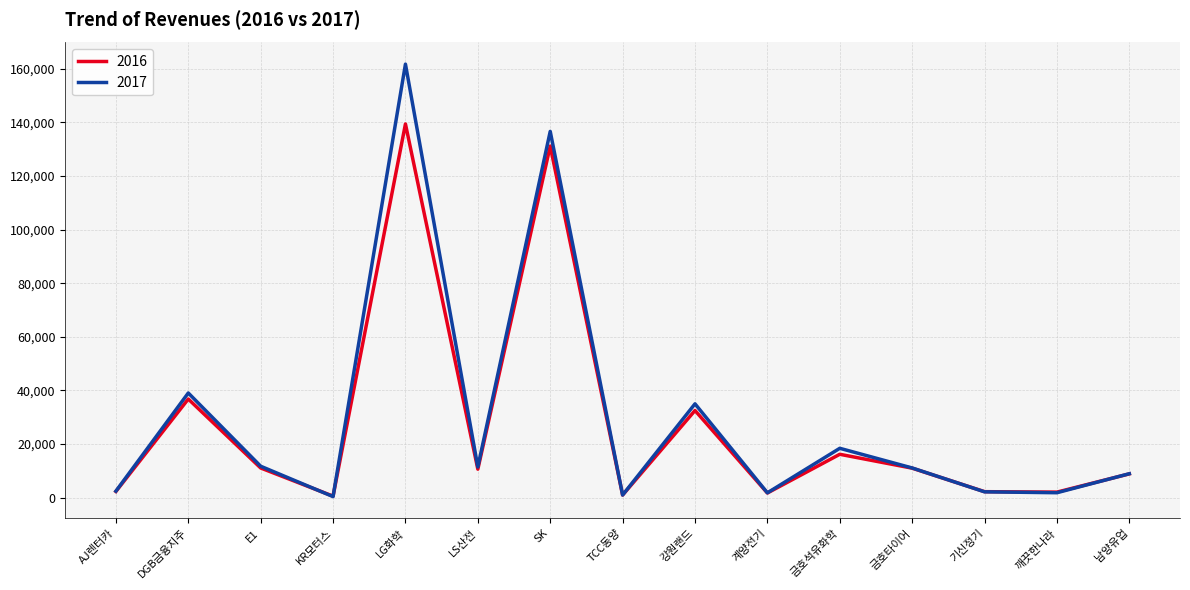

True or false: 2016 has a value of 131124 at SK.

True